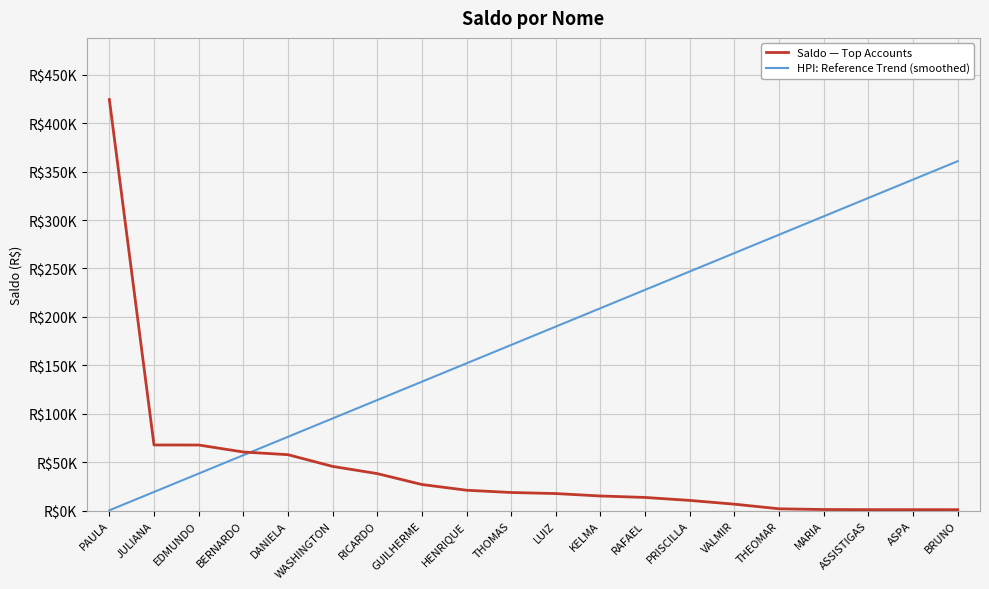

Which series has the largest total across all categories?

HPI: Reference Trend (smoothed)